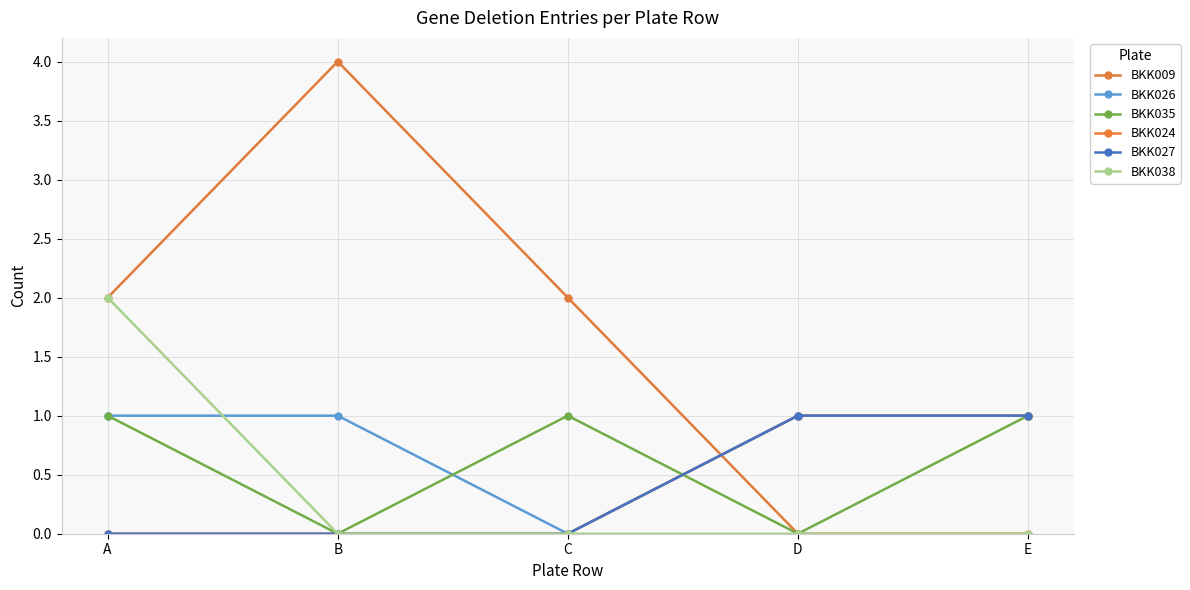

Read the BKK027 value at E.

1